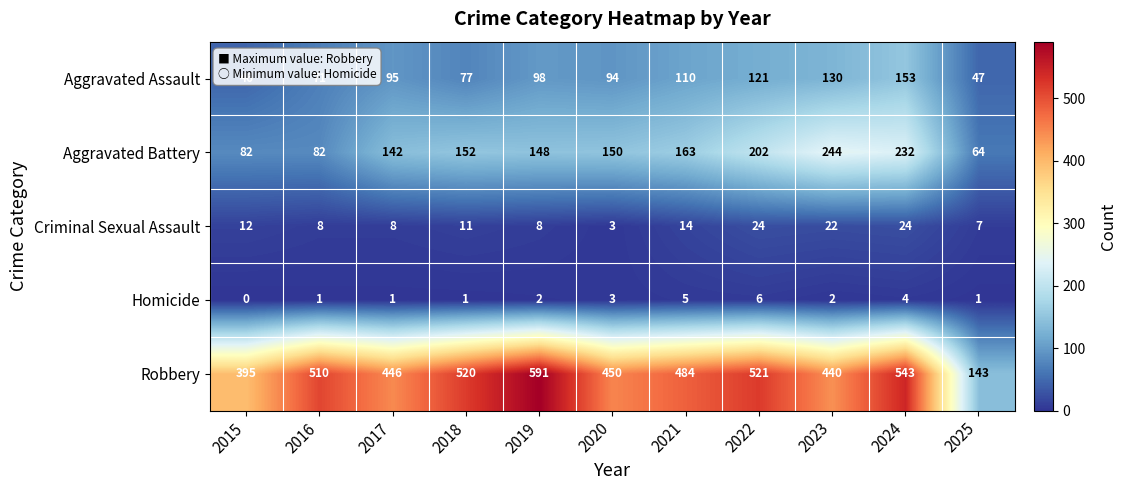

Between 2015 and 2022, which series saw the biggest shift?

Robbery